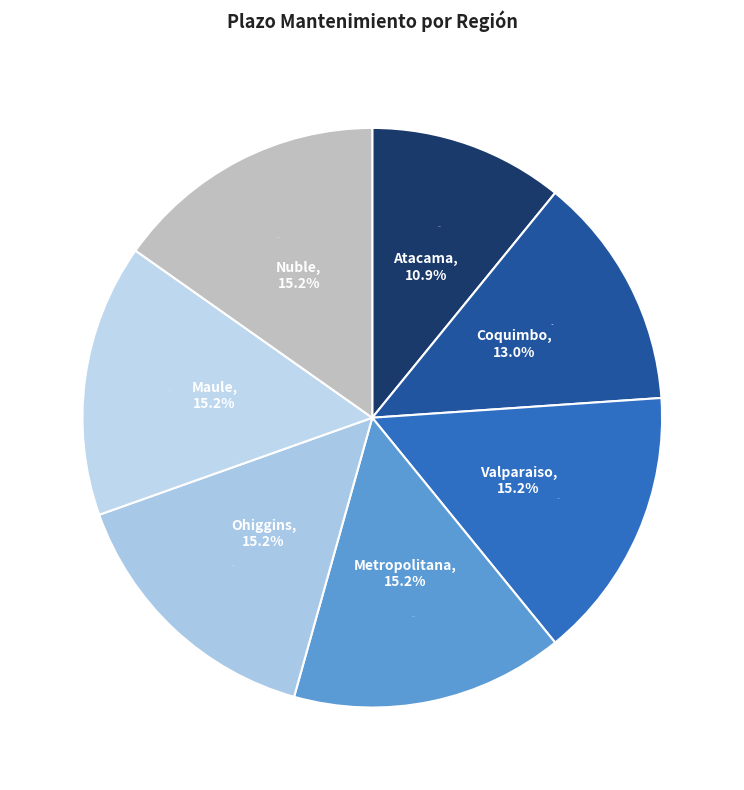

Does Coquimbo account for over 50% of the chart?

No